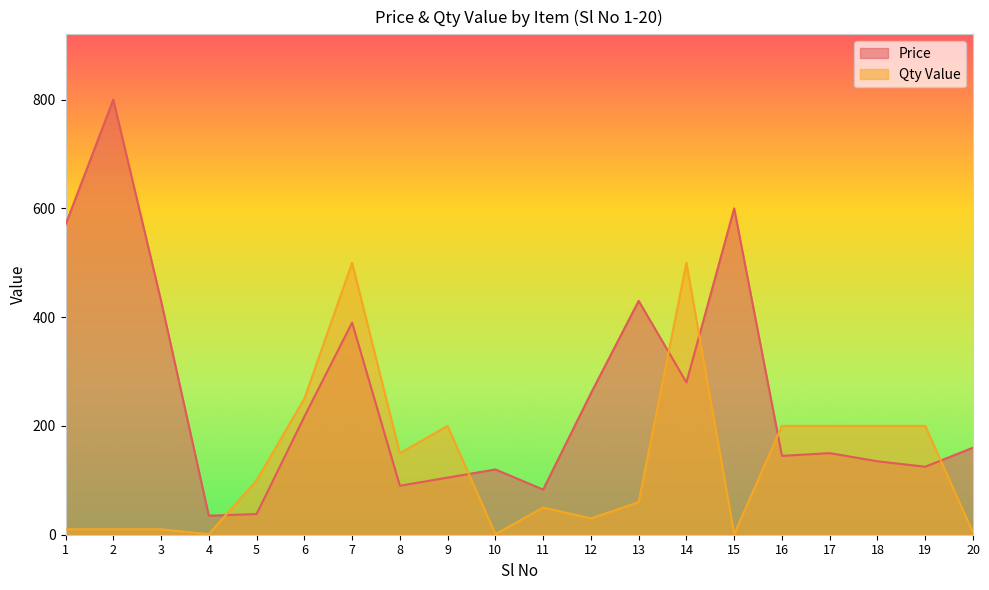

At which category does the chart reach its minimum across all series?

4